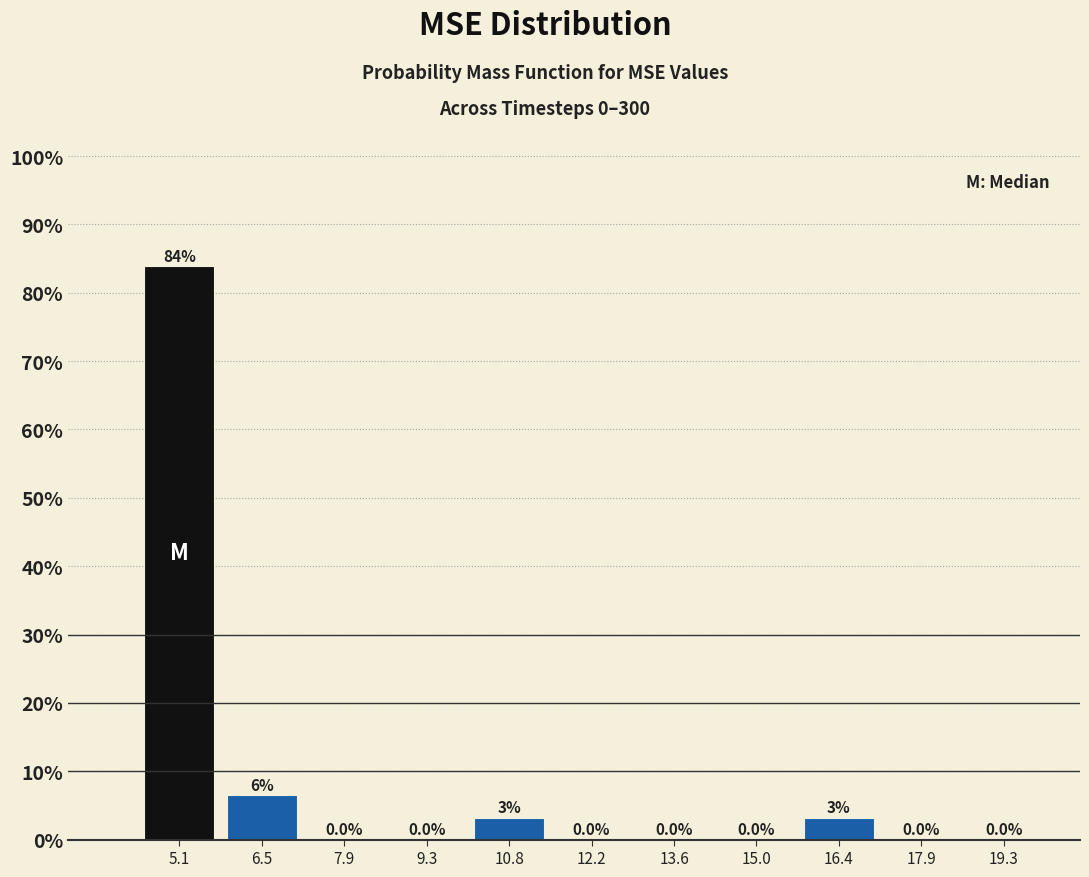

Over which range of the x-axis is the bar tallest?

4.4 to 5.8